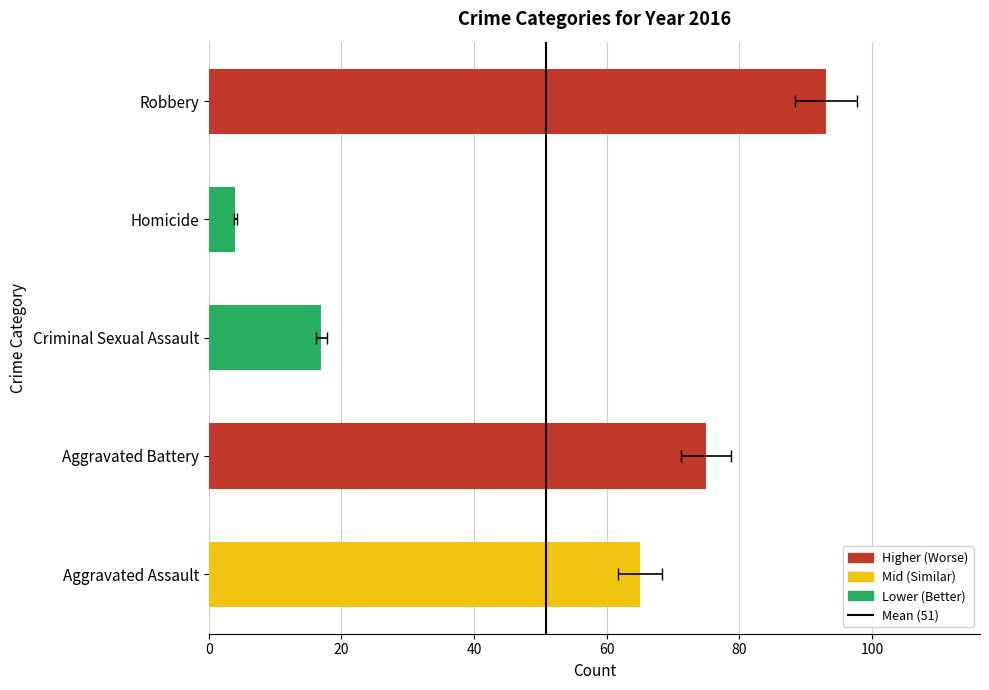

Is it true that the value at 20 is 2?

False